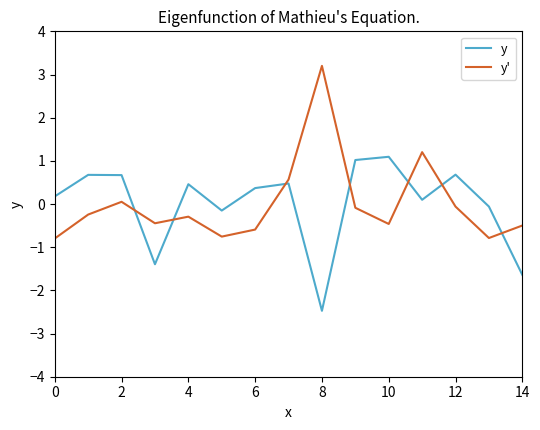

How many values in y are below zero?

5